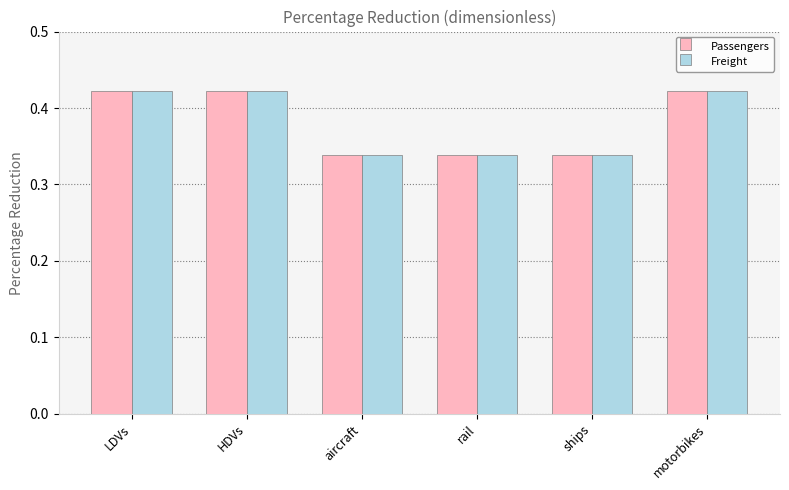

Is the value of Freight at LDVs greater than the value of Passengers at rail?

Yes